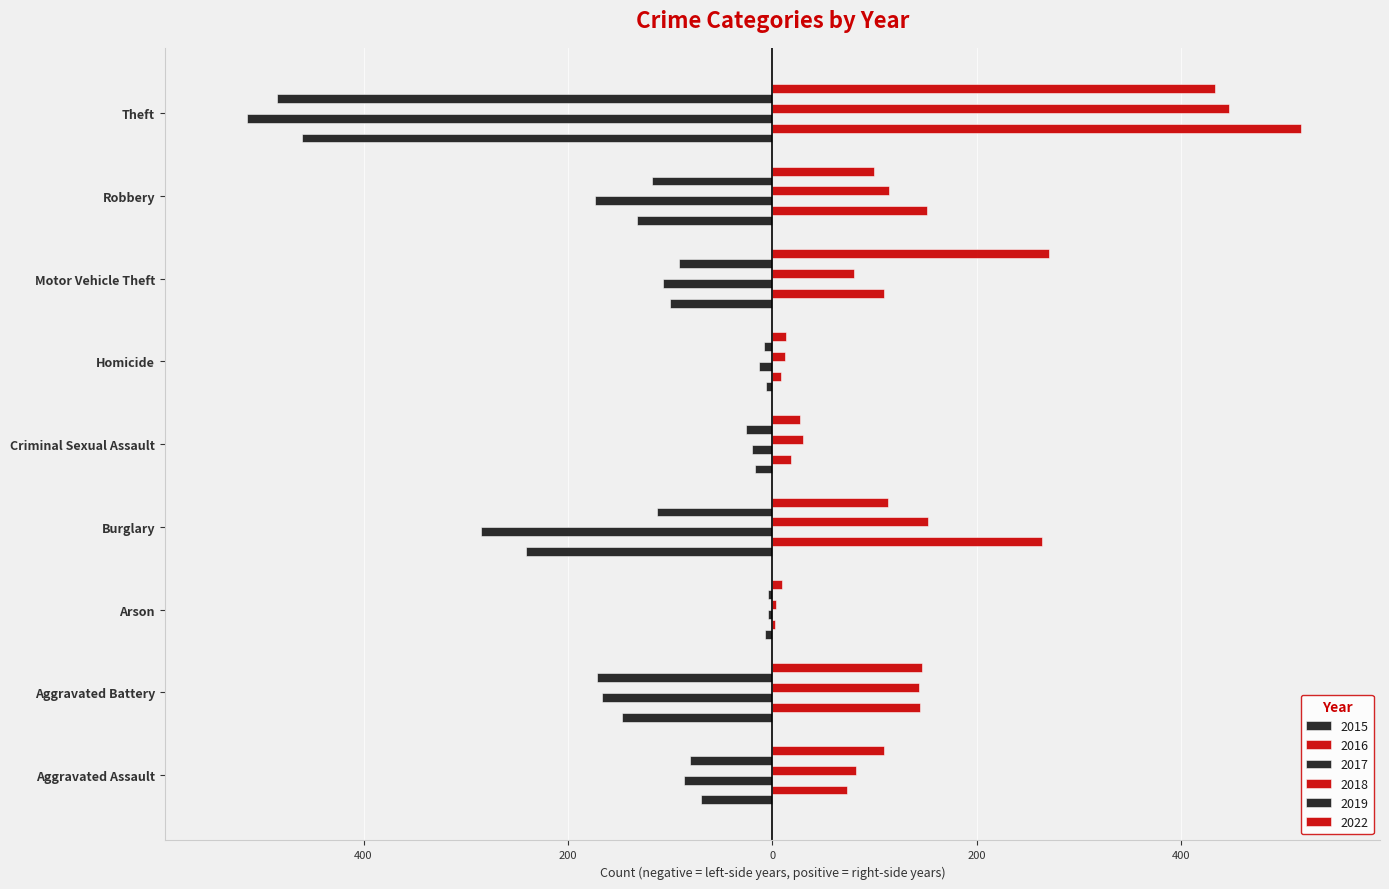

Where does the 2022 series first go above 109?

Aggravated Battery